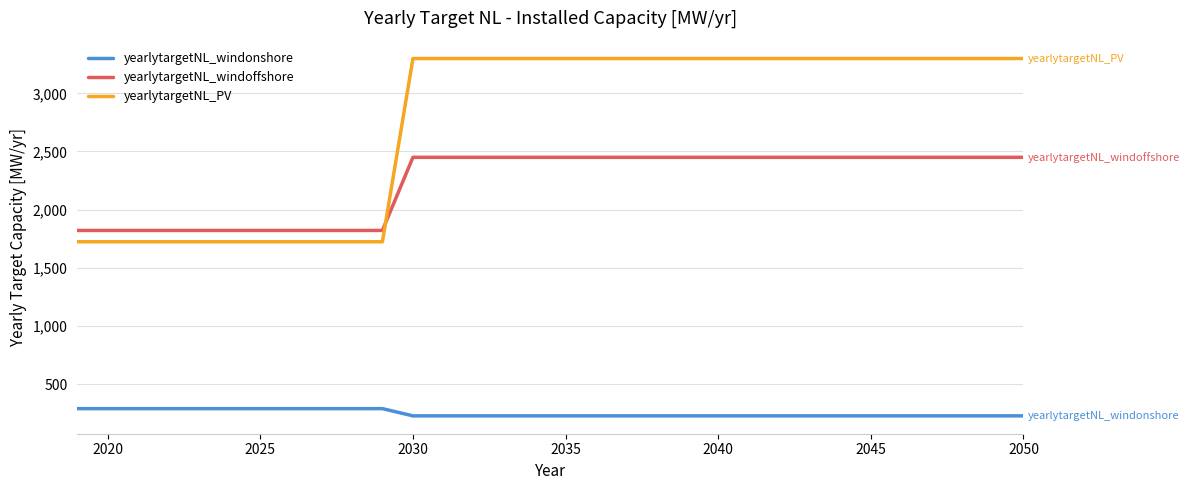

Which series has the largest total across all categories?

yearlytargetNL_PV